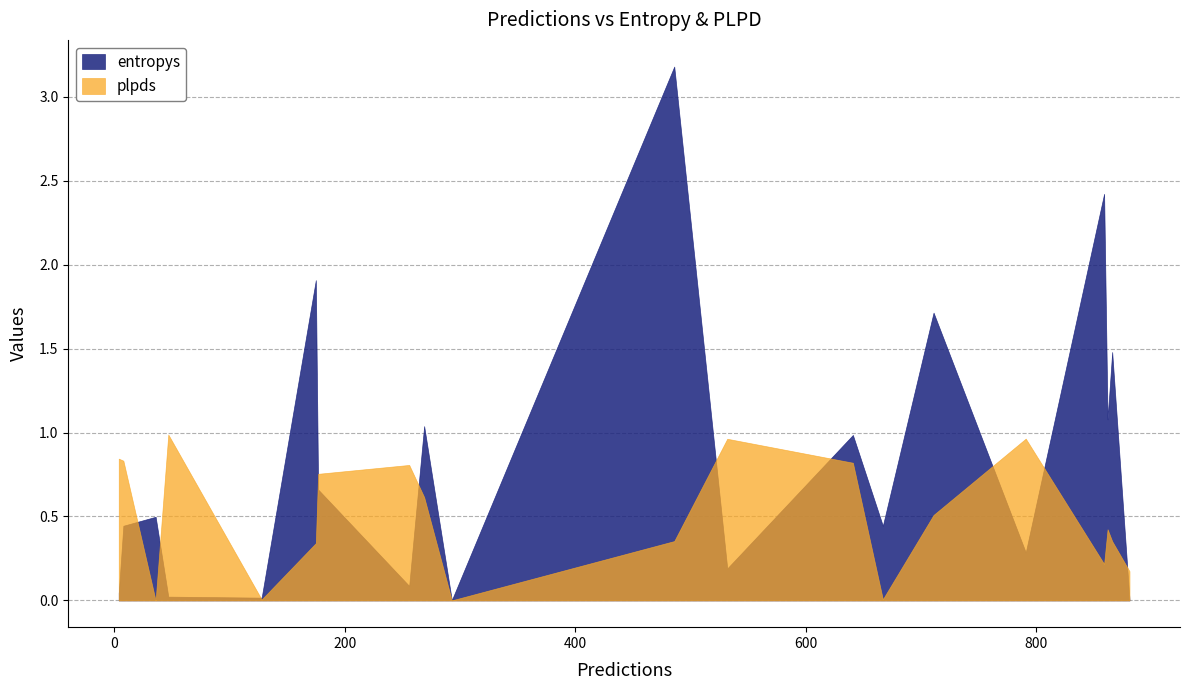

Which category has the lowest value across all series?

36